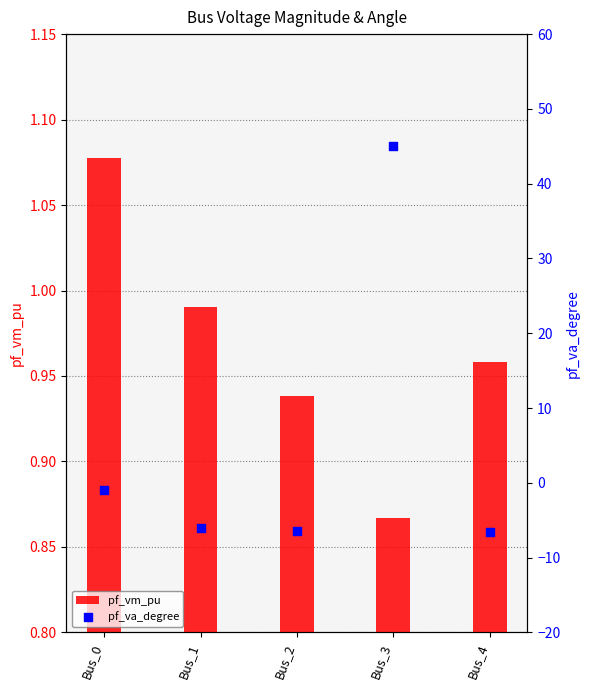

Which series reaches the maximum Y coordinate?

pf_va_degree